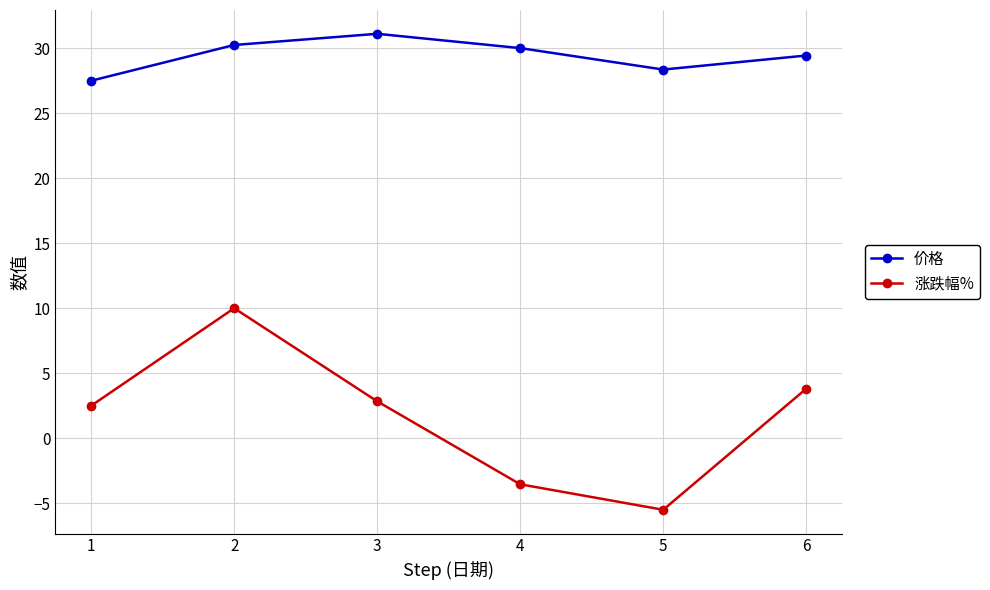

True or false: 涨跌幅% and 价格 intersect in this chart.

False